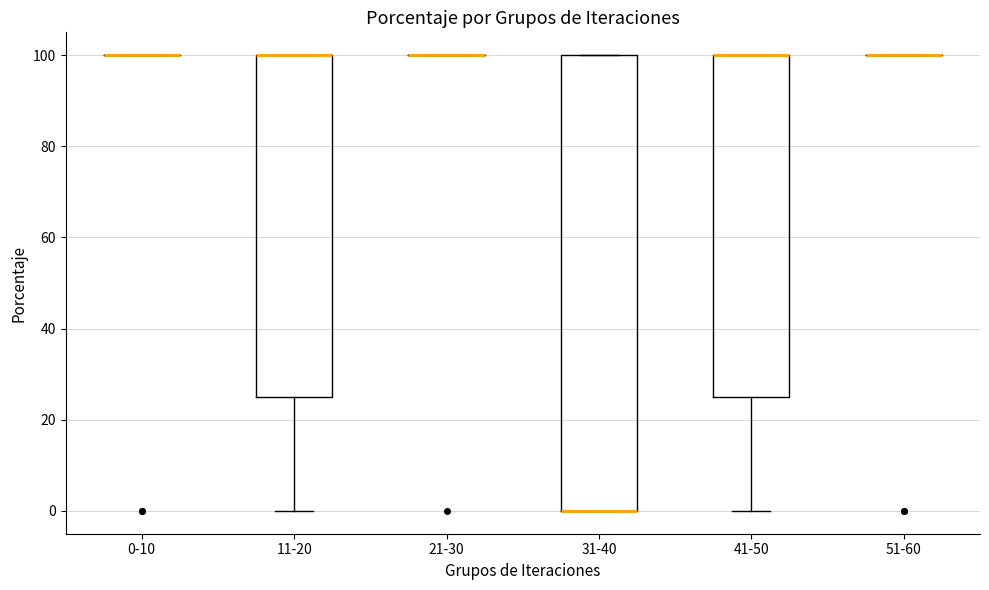

Comparing the boxes themselves (not the whiskers), which one is the tallest?

31-40